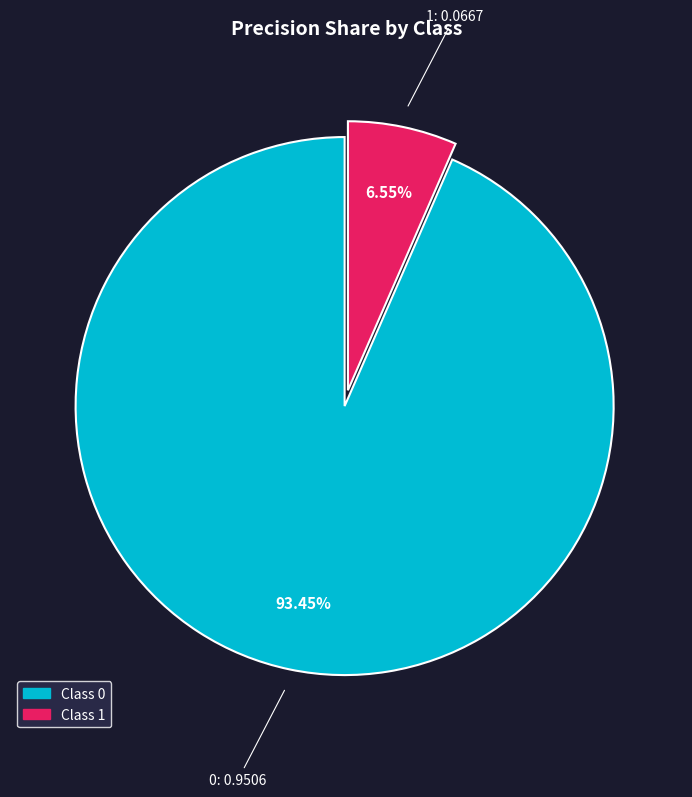

Is there a majority slice in this chart?

Yes